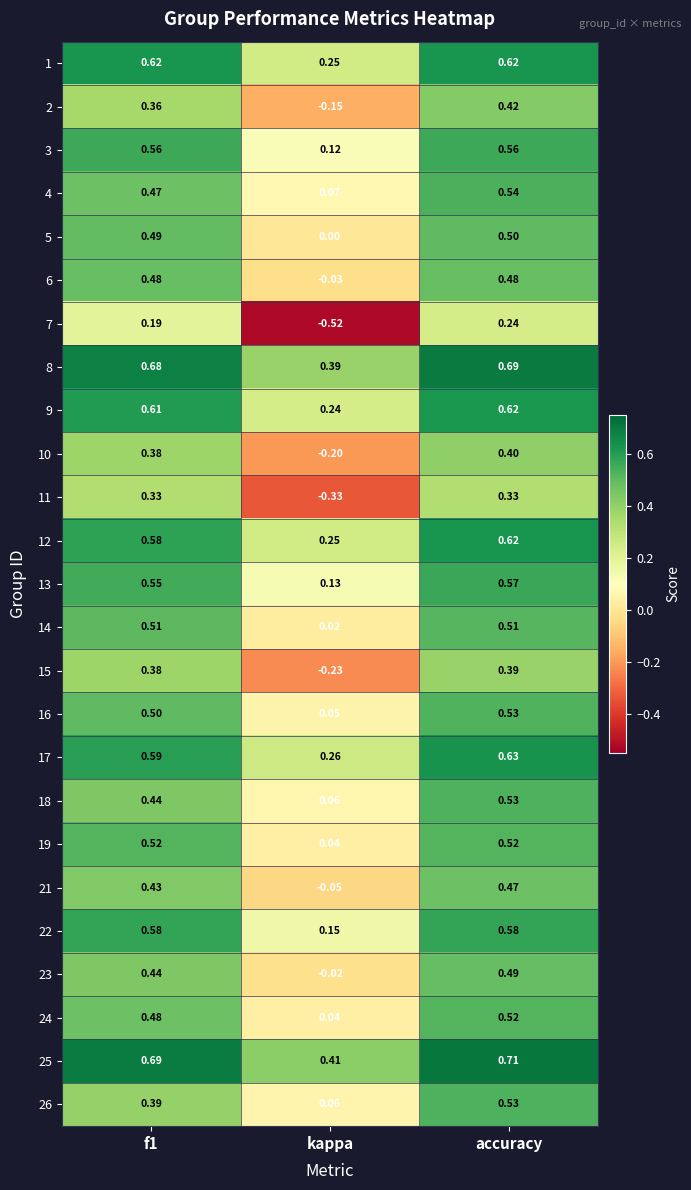

Which label corresponds to the smallest value in the chart?

kappa